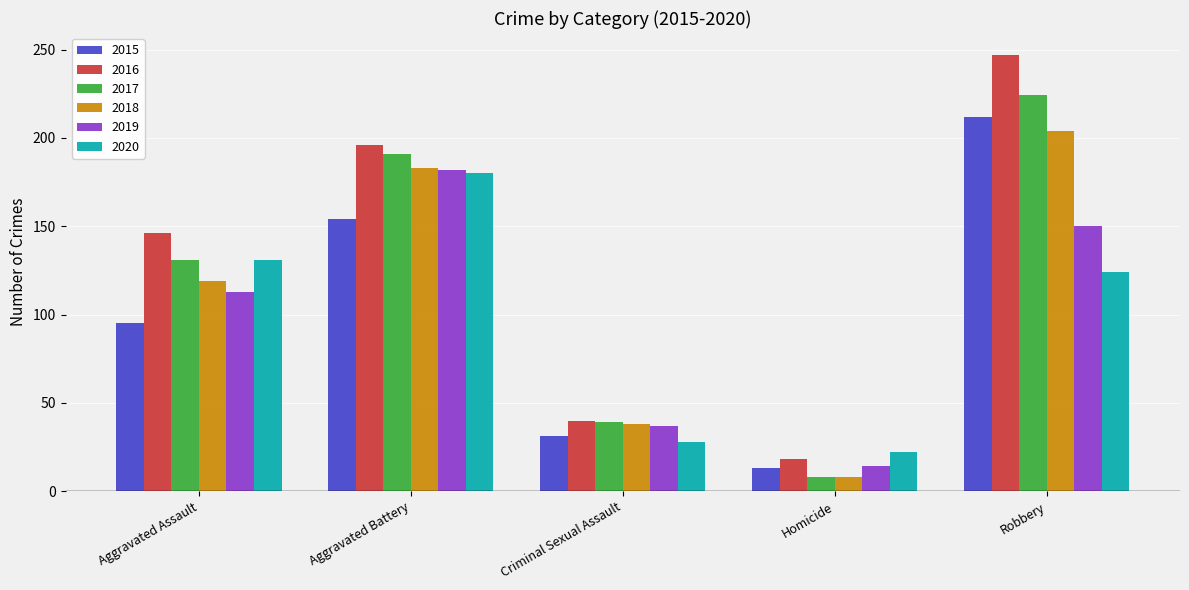

What position from the right is Robbery?

1